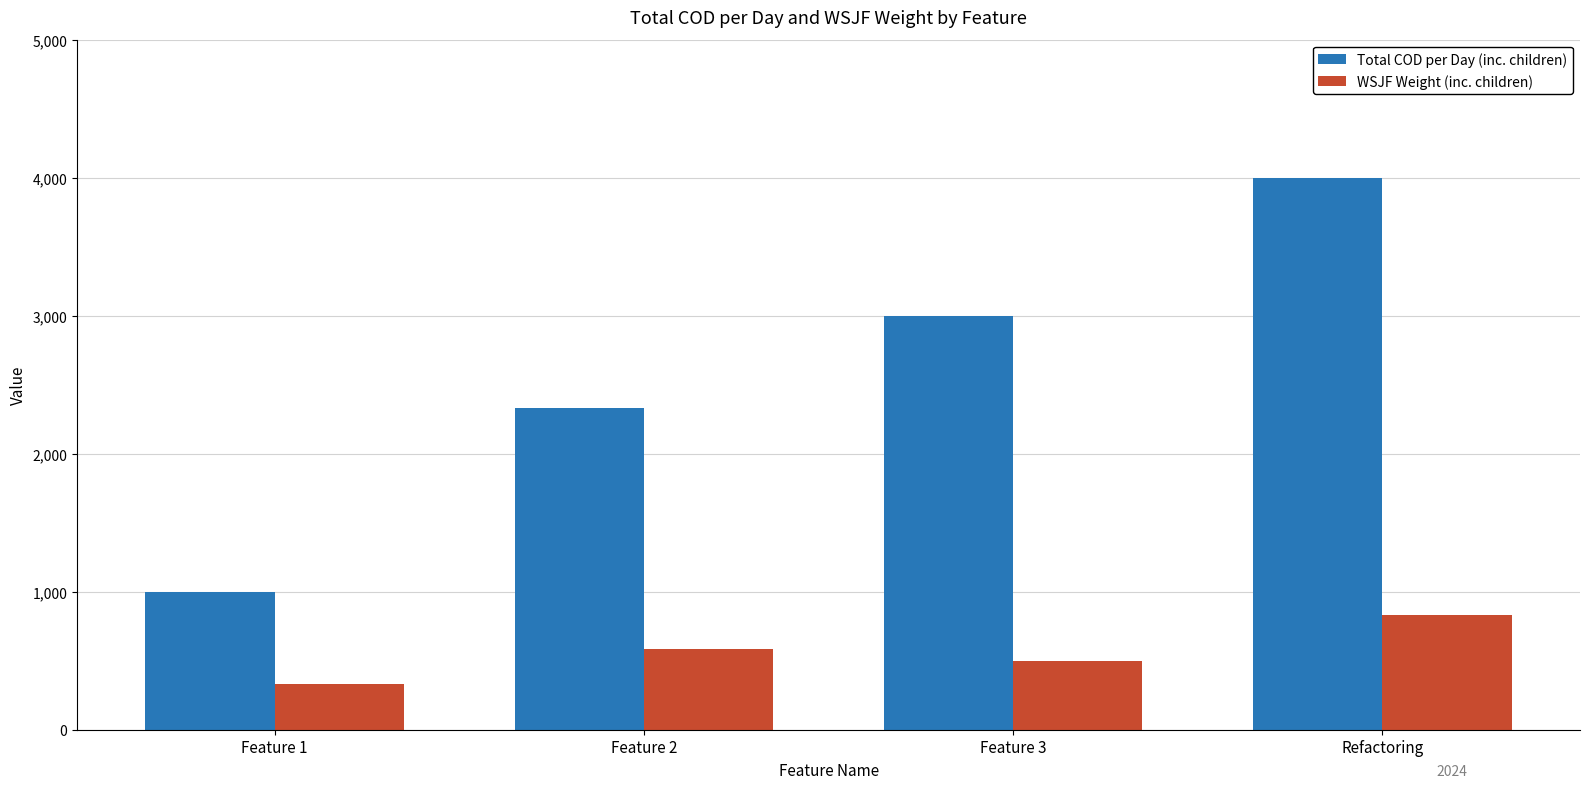

Rank the series at Refactoring from highest to lowest value.

Total COD per Day (inc. children), WSJF Weight (inc. children)